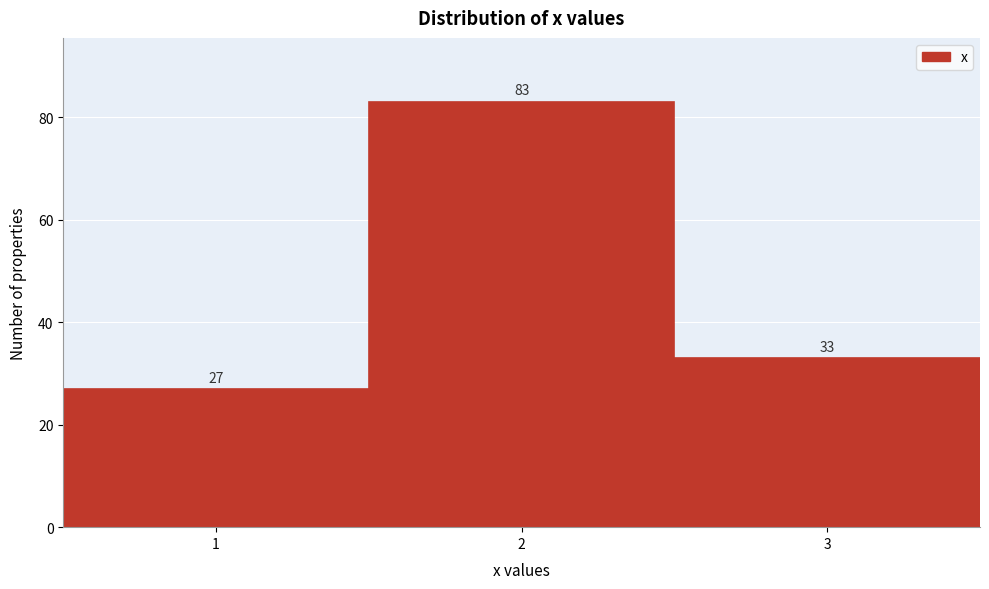

Over which range of the x-axis is the bar tallest?

1.5 to 2.5